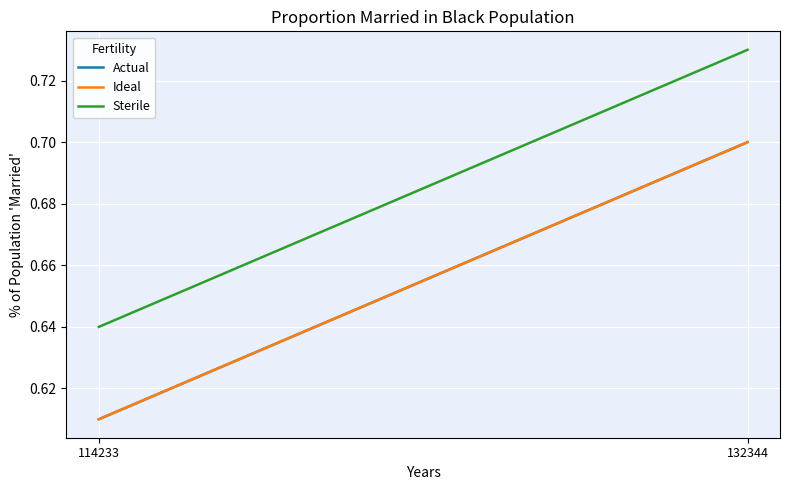

Reading left to right, transcribe all the data shown in this chart.

Actual: 114233=0.6	132344=0.7
Ideal: 114233=0.6	132344=0.7
Sterile: 114233=0.6	132344=0.7